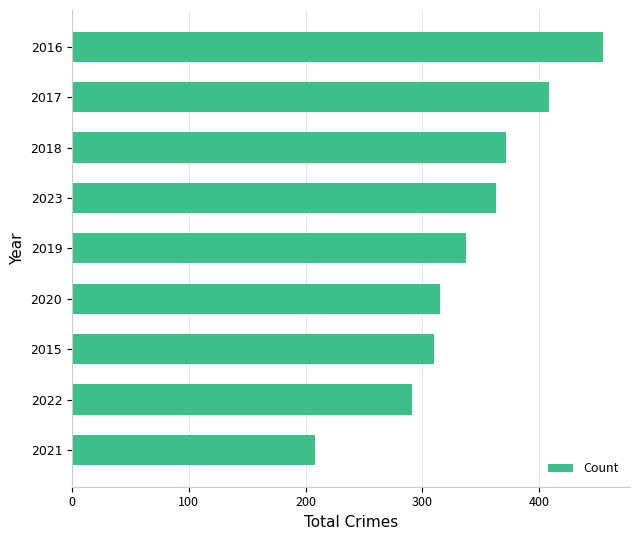

Reading bottom to top, transcribe all the data shown in this chart.

208	291	310	315	337	363	372	408	455